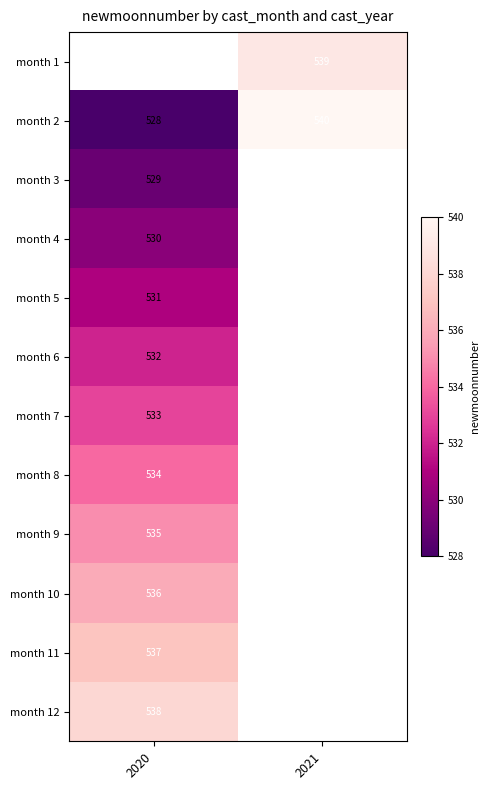

True or false: month 8 has a value of 937 at 2020.

False